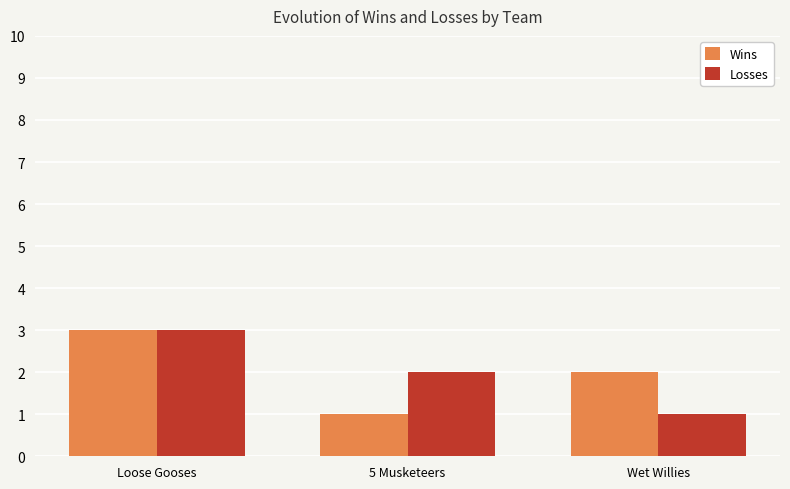

What is the average value of the Losses series?

2